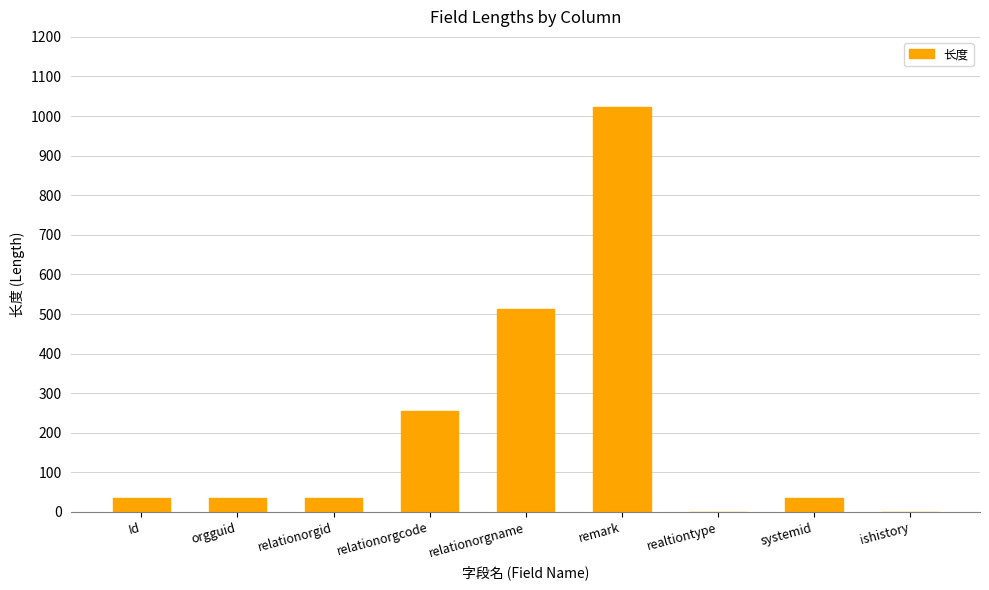

Reading left to right, extract all data points from this chart.

36	36	36	256	512	1024	1	36	1